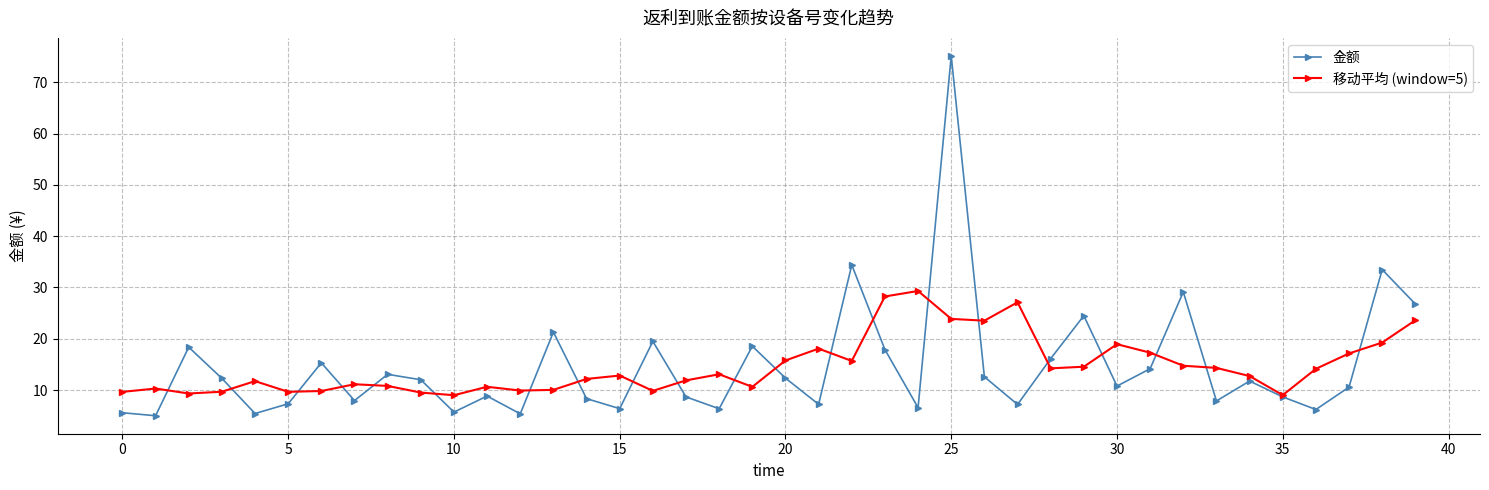

Count the number of categories in the chart.

40